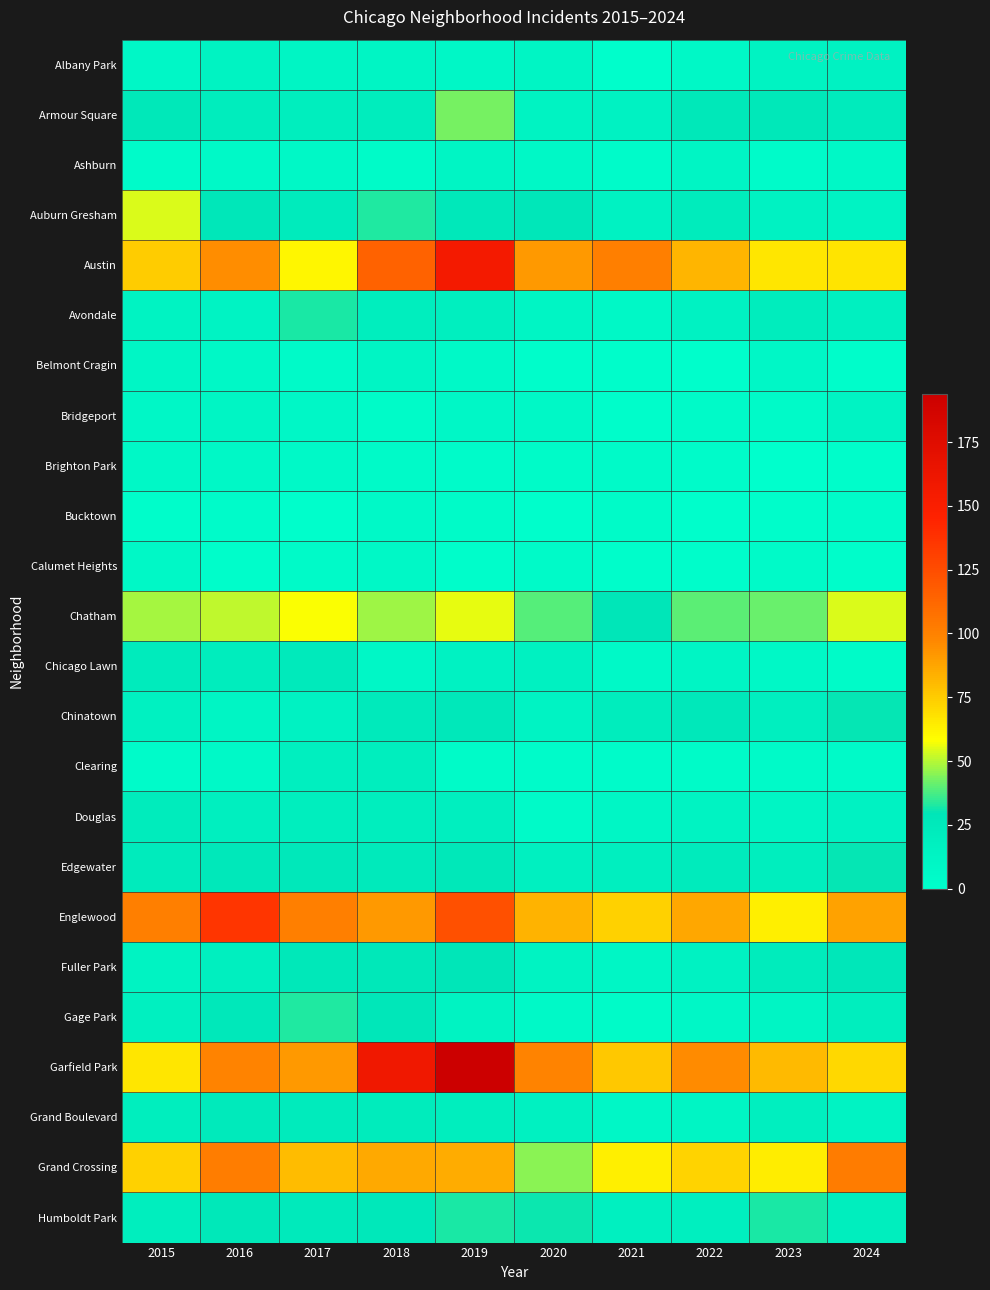

Reading left to right, extract all data points from this chart.

Albany Park: 2015=9	2016=14	2017=12	2018=11	2019=9	2020=12	2021=1	2022=8	2023=14	2024=15
Armour Square: 2015=27	2016=21	2017=19	2018=21	2019=43	2020=14	2021=15	2022=27	2023=27	2024=23
Ashburn: 2015=4	2016=7	2017=8	2018=5	2019=11	2020=8	2021=4	2022=11	2023=4	2024=8
Auburn Gresham: 2015=54	2016=28	2017=23	2018=33	2019=26	2020=28	2021=15	2022=22	2023=15	2024=13
Austin: 2015=75	2016=95	2017=61	2018=115	2019=156	2020=91	2021=101	2022=82	2023=66	2024=67
Avondale: 2015=14	2016=13	2017=32	2018=19	2019=18	2020=12	2021=8	2022=15	2023=21	2024=17
Belmont Cragin: 2015=10	2016=8	2017=6	2018=11	2019=7	2020=2	2021=3	2022=1	2023=9	2024=3
Bridgeport: 2015=9	2016=11	2017=9	2018=5	2019=9	2020=8	2021=3	2022=6	2023=6	2024=13
Brighton Park: 2015=8	2016=8	2017=7	2018=6	2019=4	2020=5	2021=6	2022=4	2023=0	2024=2
Bucktown: 2015=3	2016=4	2017=1	2018=7	2019=5	2020=1	2021=5	2022=1	2023=3	2024=4
Calumet Heights: 2015=8	2016=3	2017=6	2018=8	2019=3	2020=6	2021=3	2022=3	2023=6	2024=3
Chatham: 2015=48	2016=51	2017=58	2018=47	2019=56	2020=39	2021=29	2022=40	2023=41	2024=54
Chicago Lawn: 2015=23	2016=21	2017=24	2018=9	2019=15	2020=16	2021=7	2022=12	2023=8	2024=5
Chinatown: 2015=16	2016=11	2017=15	2018=24	2019=26	2020=13	2021=21	2022=26	2023=18	2024=30
Clearing: 2015=4	2016=7	2017=18	2018=19	2019=5	2020=4	2021=4	2022=5	2023=6	2024=6
Douglas: 2015=22	2016=18	2017=20	2018=19	2019=18	2020=6	2021=10	2022=14	2023=11	2024=15
Edgewater: 2015=23	2016=26	2017=26	2018=24	2019=27	2020=17	2021=18	2022=23	2023=19	2024=30
Englewood: 2015=101	2016=136	2017=101	2018=91	2019=123	2020=83	2021=73	2022=87	2023=63	2024=88
Fuller Park: 2015=14	2016=18	2017=27	2018=27	2019=29	2020=14	2021=10	2022=15	2023=22	2024=28
Gage Park: 2015=17	2016=26	2017=33	2018=28	2019=14	2020=7	2021=5	2022=9	2023=11	2024=19
Garfield Park: 2015=66	2016=99	2017=91	2018=159	2019=194	2020=99	2021=76	2022=96	2023=81	2024=71
Grand Boulevard: 2015=20	2016=25	2017=23	2018=22	2019=19	2020=16	2021=9	2022=11	2023=18	2024=13
Grand Crossing: 2015=73	2016=102	2017=80	2018=86	2019=85	2020=45	2021=63	2022=72	2023=64	2024=103
Humboldt Park: 2015=19	2016=27	2017=24	2018=26	2019=32	2020=31	2021=17	2022=18	2023=32	2024=20